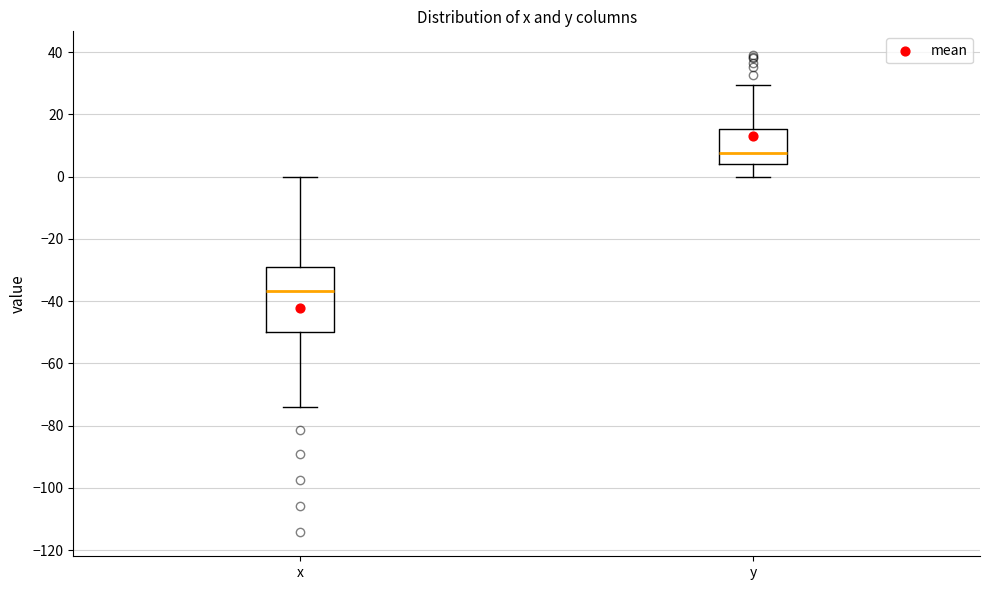

Comparing the boxes themselves (not the whiskers), which one is the tallest?

x